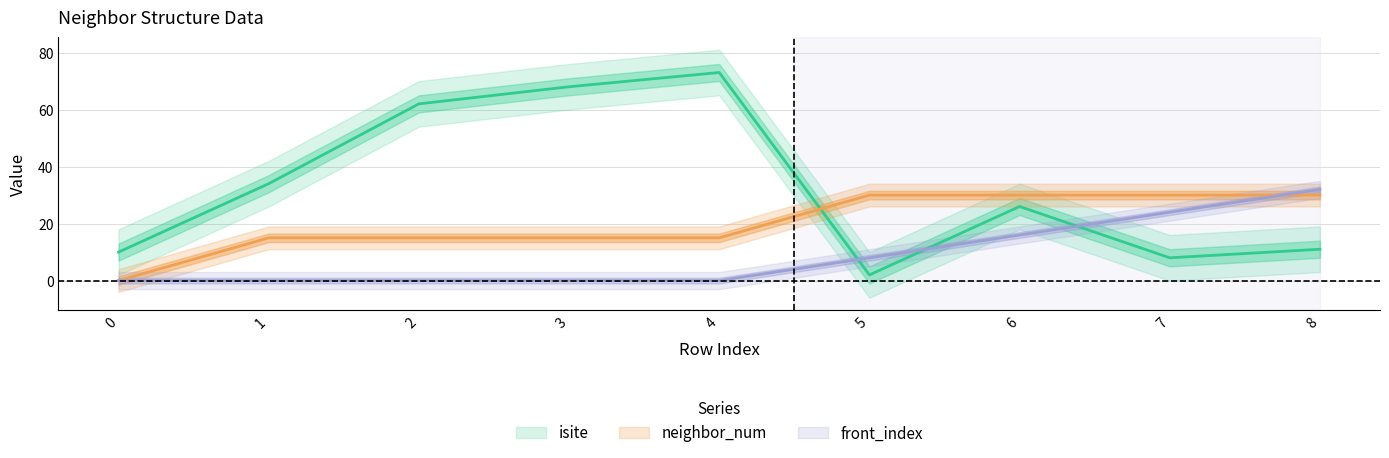

List the labels in order of front_index value, largest first.

8, 7, 6, 5, 0, 1, 2, 3, 4